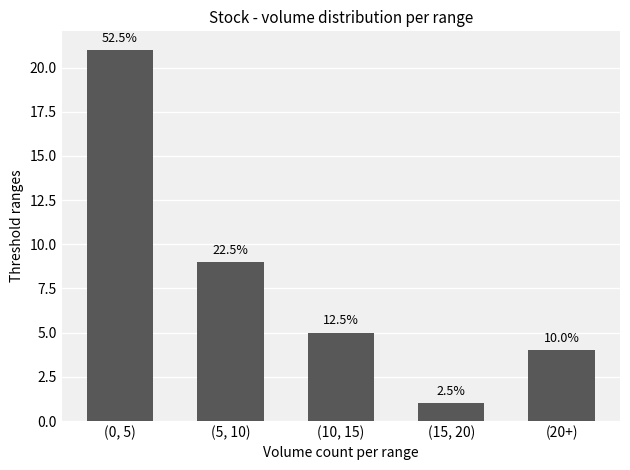

What is the sum of all values?

40